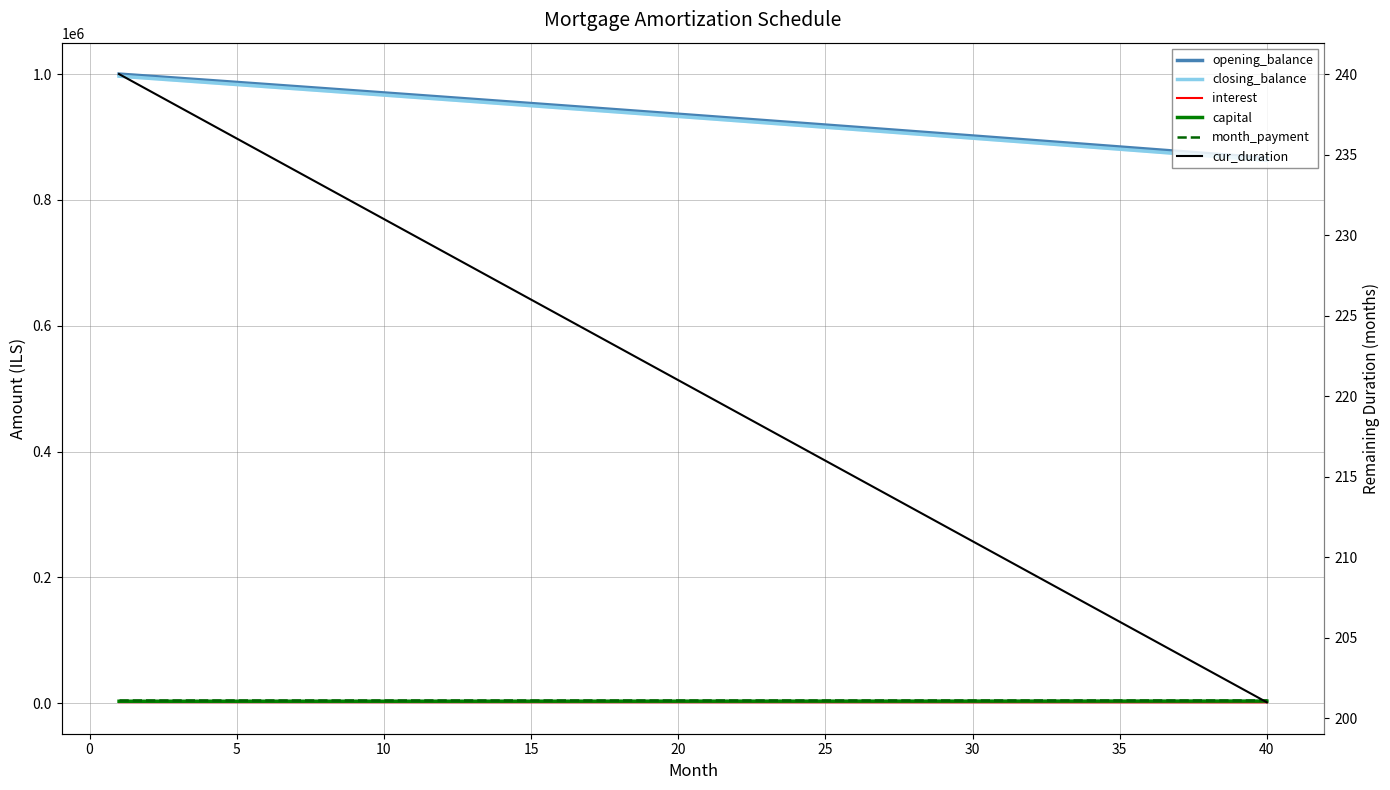

How many categories are shown in the chart?

40